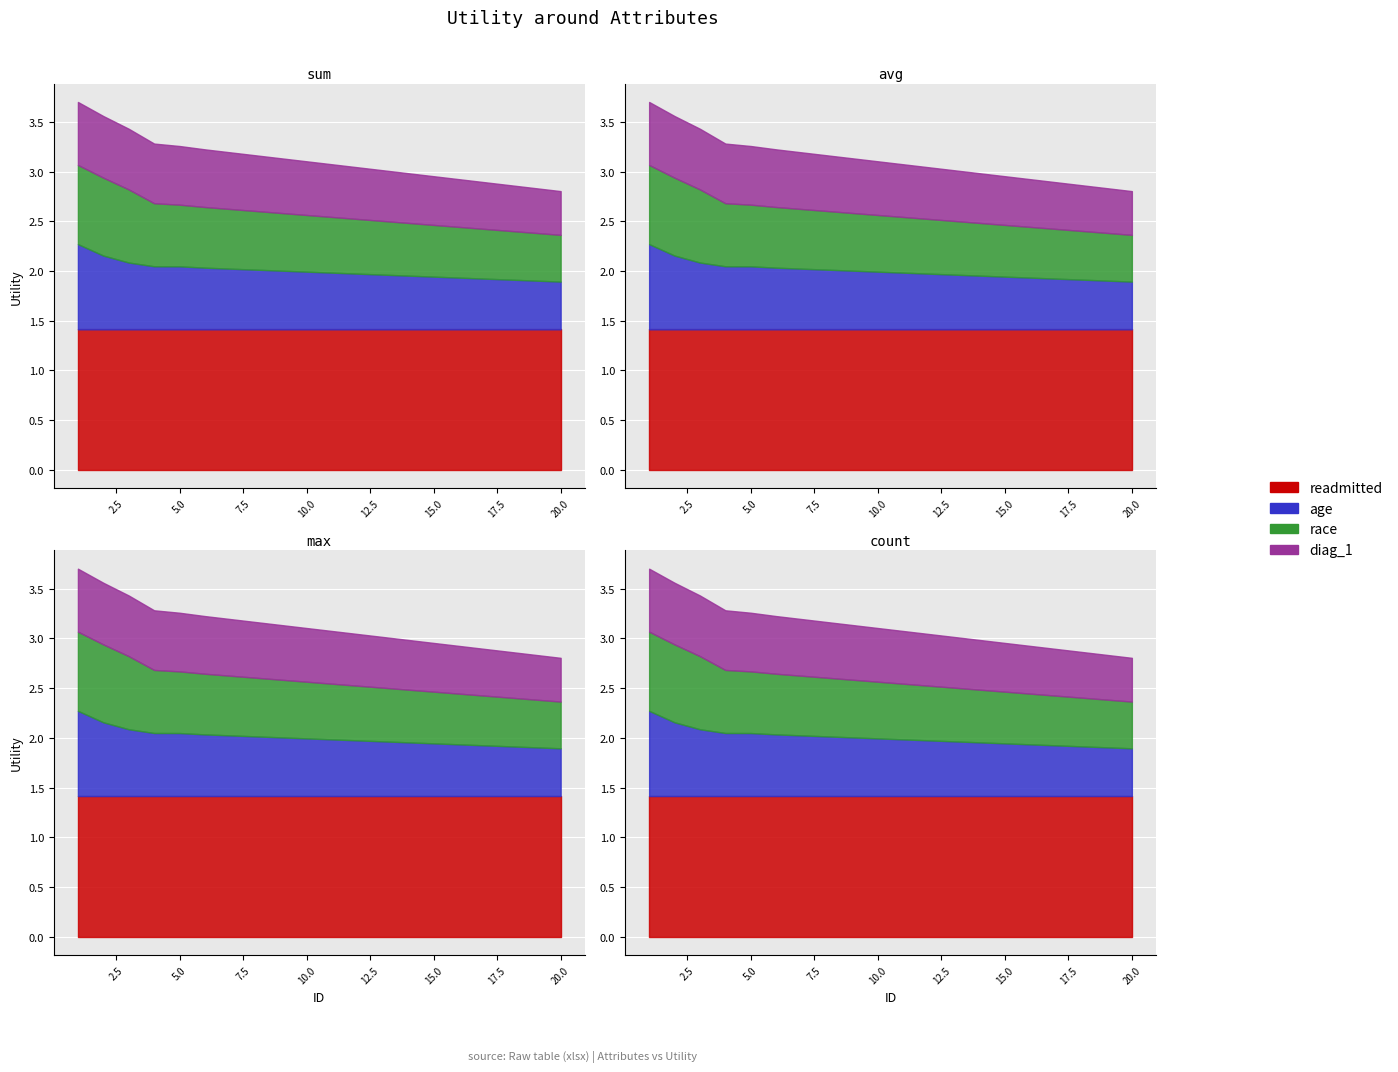

At how many categories does at least one series exceed 0?

20